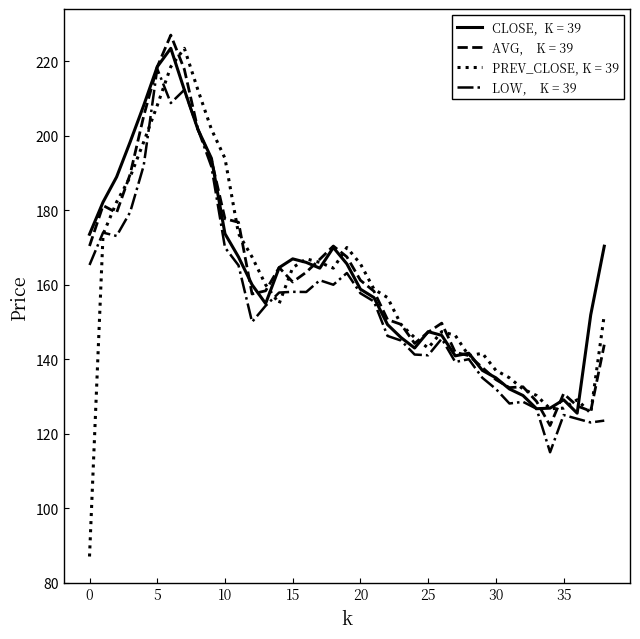

What is the maximum value shown in the chart?

227.1